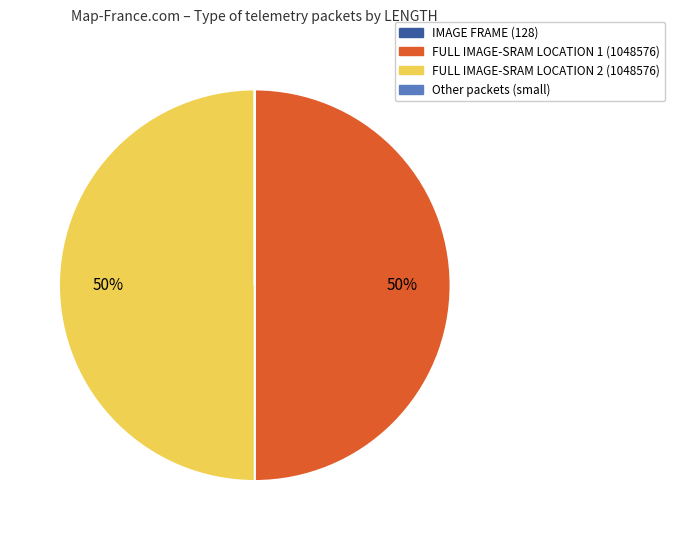

To the nearest percent, what is the average slice percentage?

25%